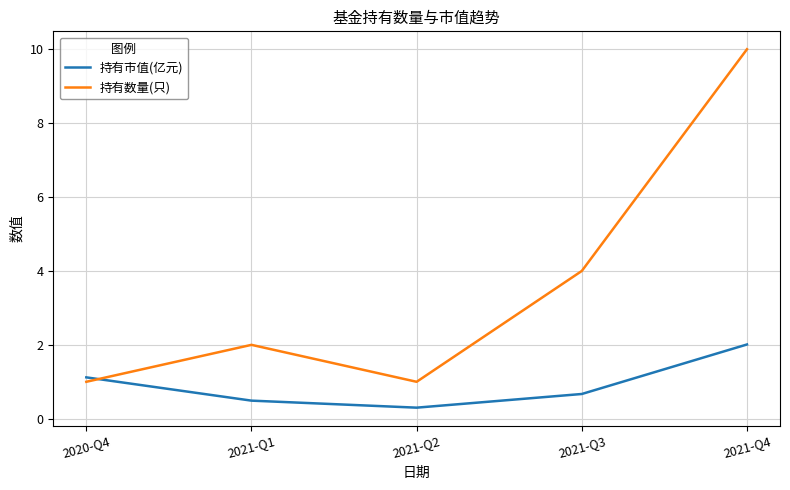

The value of 持有数量(只) at 2020-Q4 is 0.6. True or false?

False